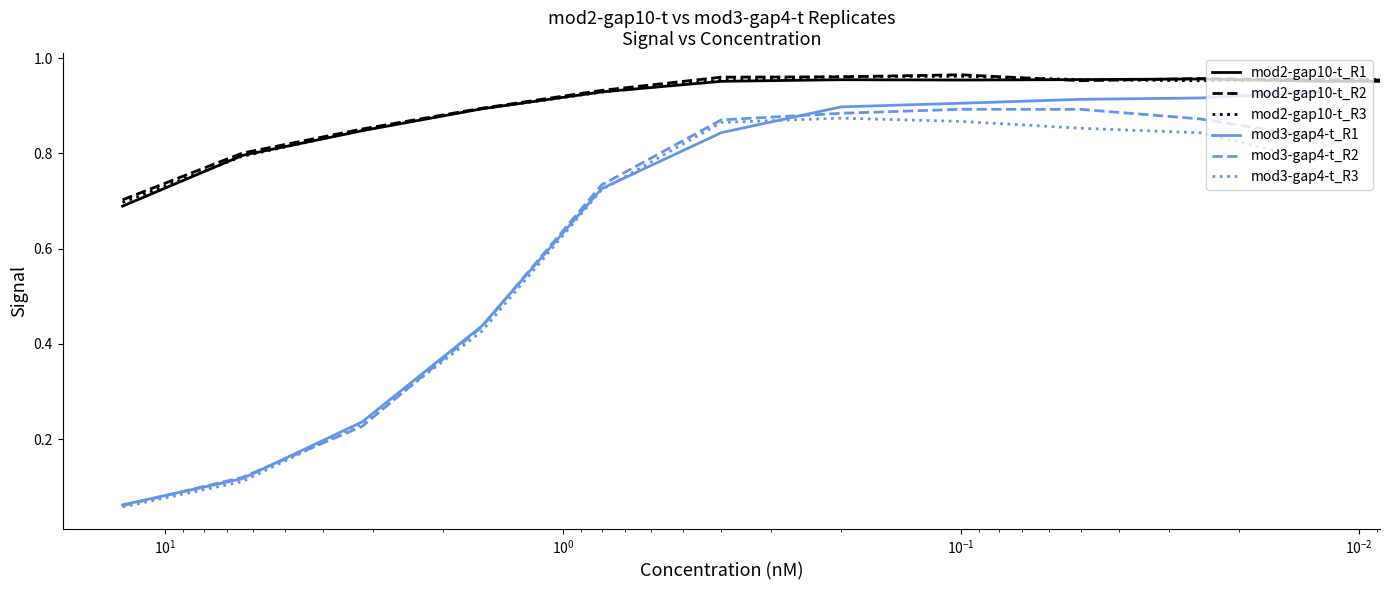

Does the chart have visible grid lines?

No